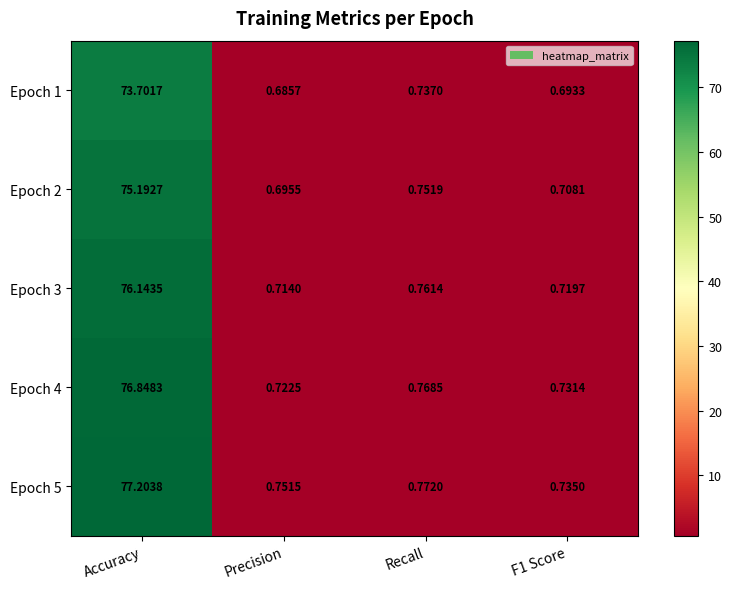

At how many categories does at least one series exceed 52?

1